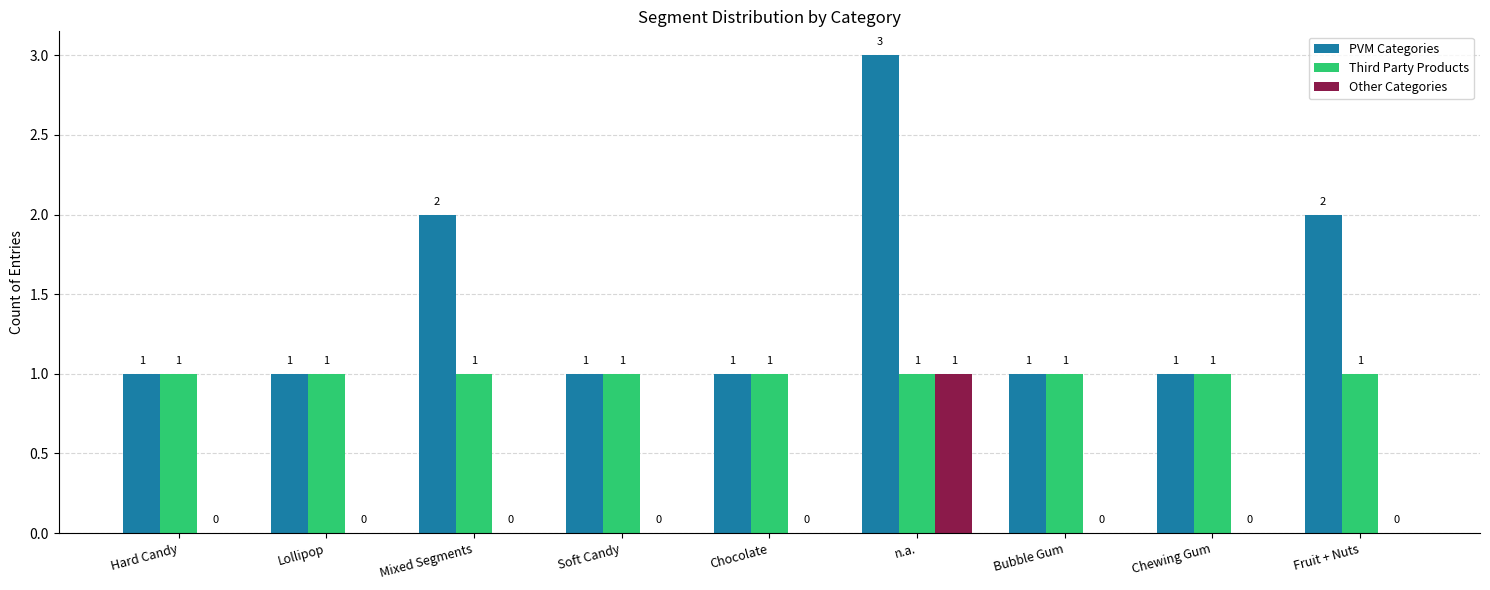

How many data points in Other Categories are above 0?

1